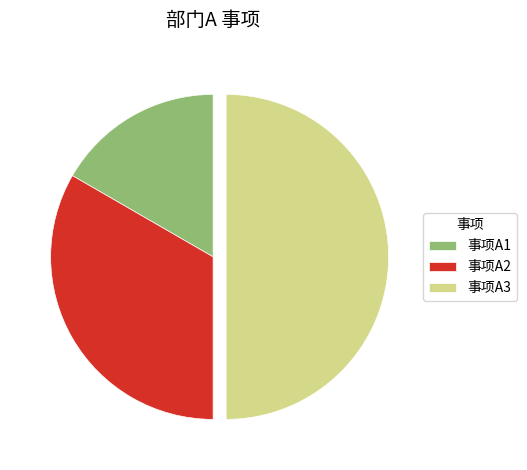

Rank the categories by value from highest to lowest.

事项A3, 事项A2, 事项A1